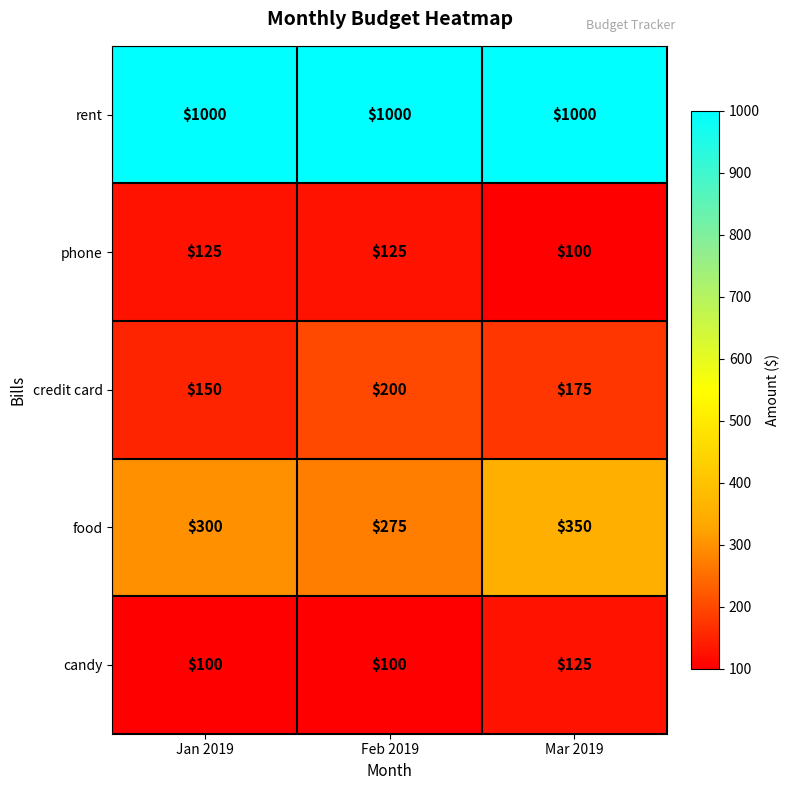

Count the number of categories in the chart.

3